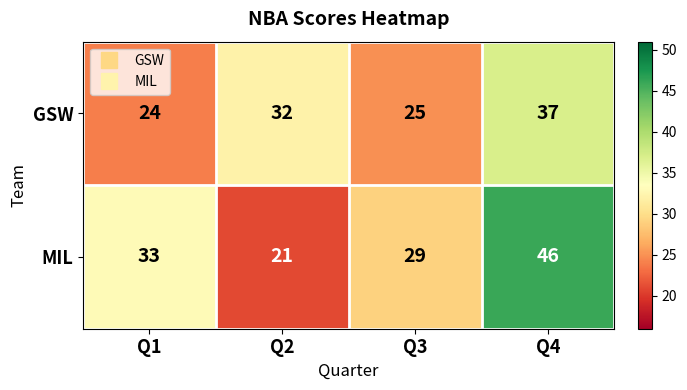

The MIL series shows 46 at Q4. True or false?

True